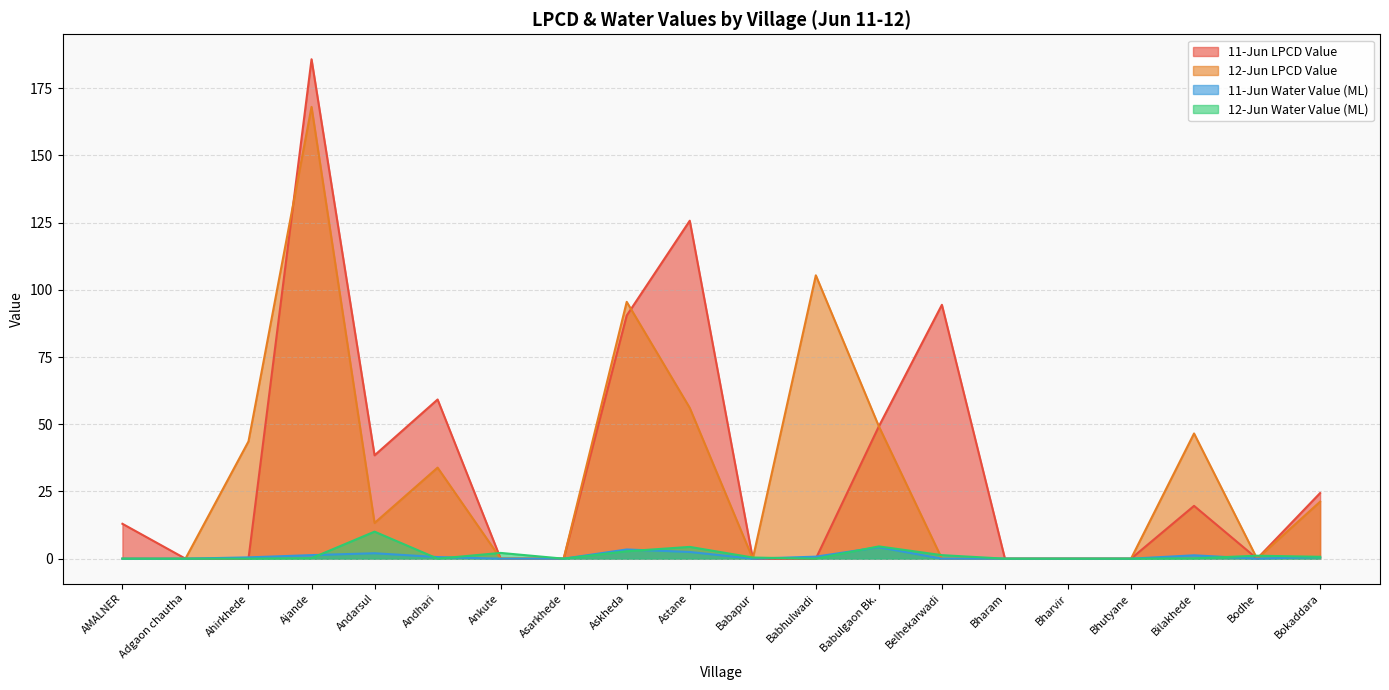

What position from the right is Andhari?

15